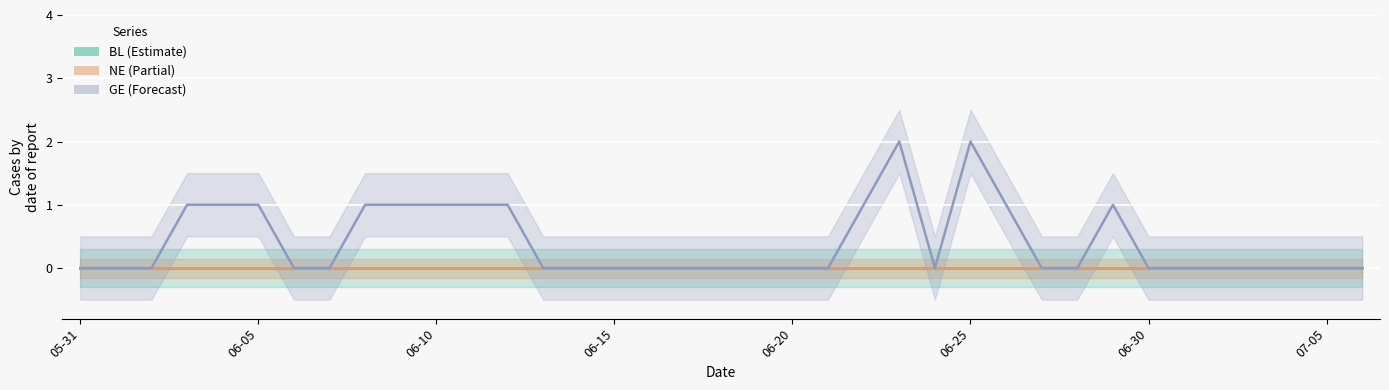

What are all the series names shown in the legend?

BL, NE, GE